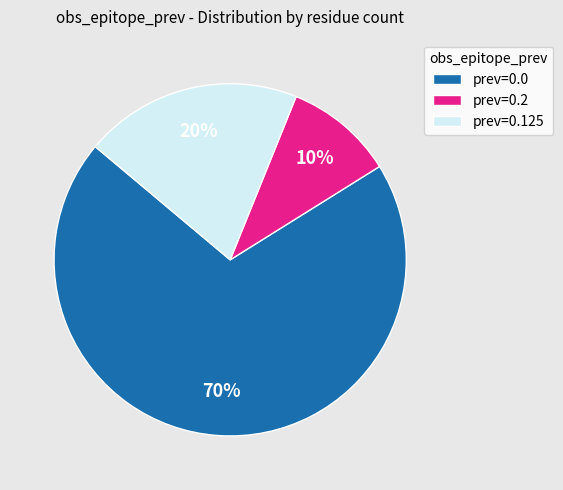

Which has a higher value, prev=0.0 or prev=0.125?

prev=0.0